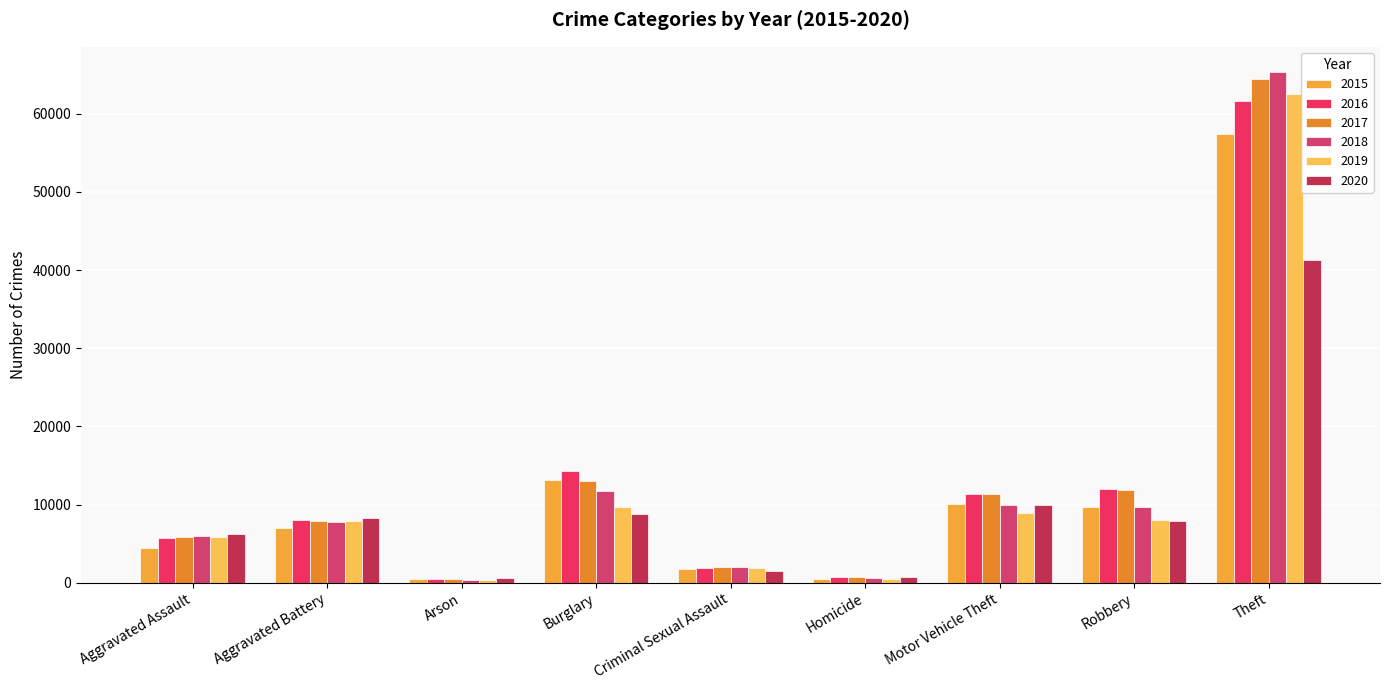

Is the value of 2017 at Homicide greater than the value of 2018 at Homicide?

Yes